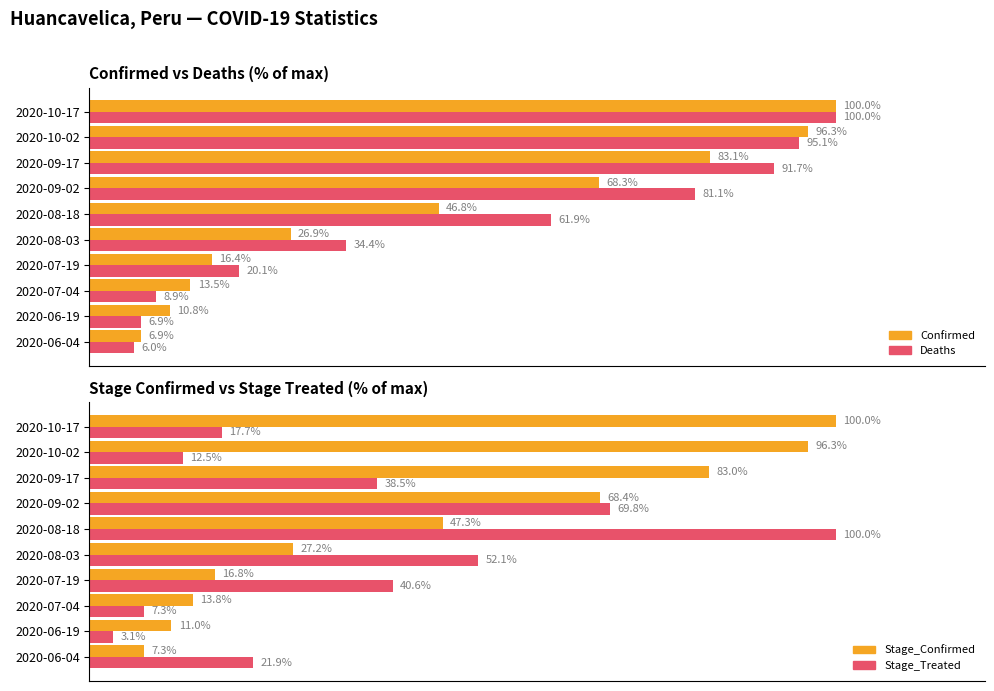

What is the approximate value of Deaths at 2020-07-04?

8.9